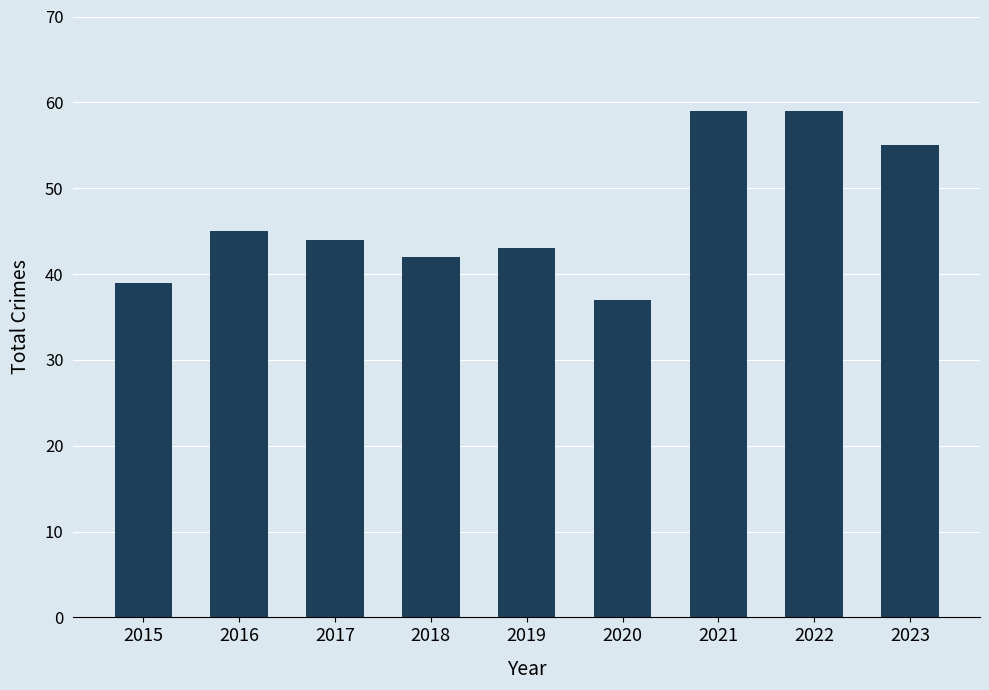

The value at 2019 is 30. True or false?

False